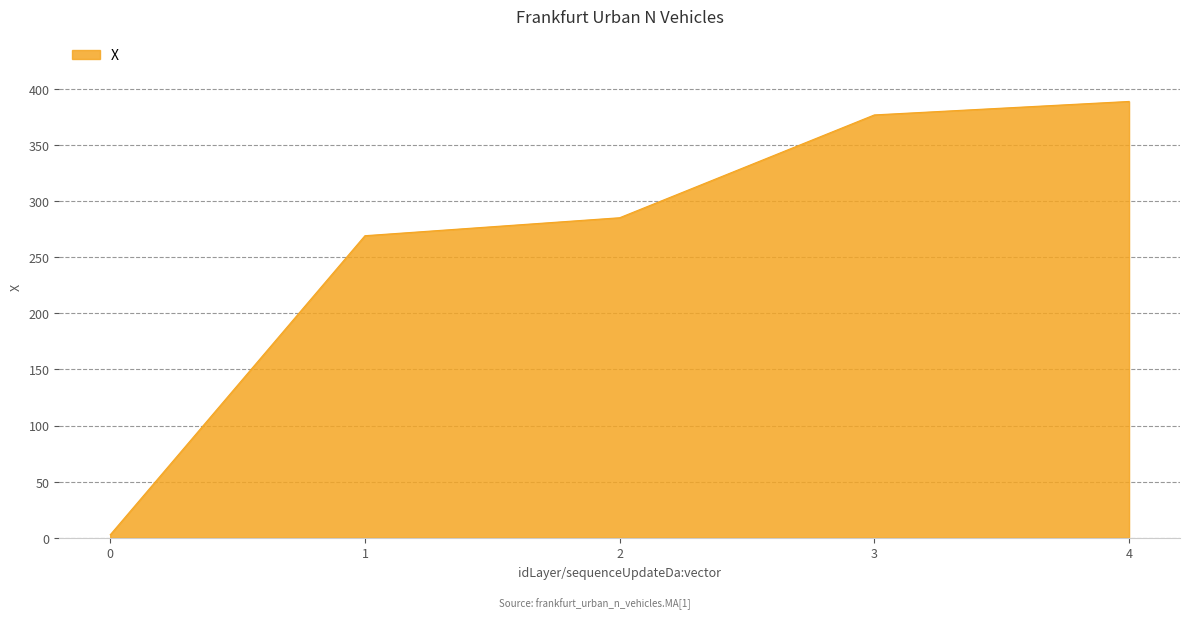

Does the chart have visible grid lines?

Yes